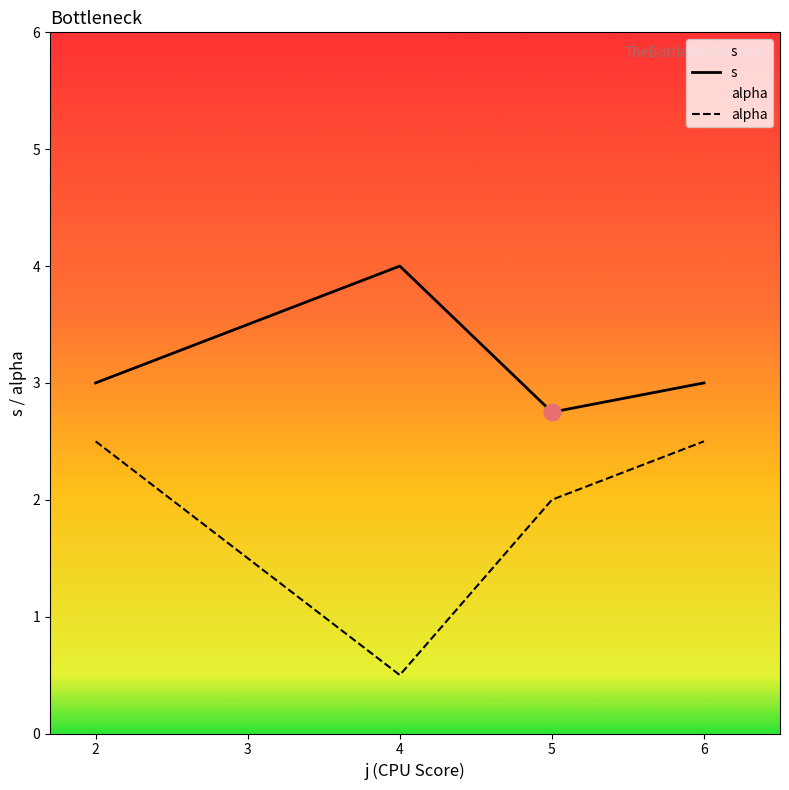

What is the difference between the maximum and second lowest values in the s series?

1.0